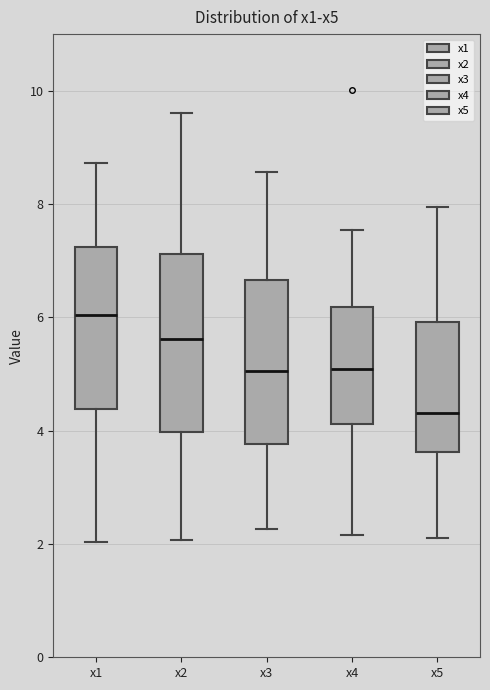

Reading left to right, read every box against the y-axis: the position of its median line, the range the box covers, and the ends of its whiskers. The values are not printed on the chart, so give them approximately, as read against the axis.

x1: median 6.0, box 4.4 to 7.2, whiskers 2.0 to 8.8
x2: median 5.6, box 4.0 to 7.2, whiskers 2.0 to 9.6
x3: median 5.0, box 3.8 to 6.6, whiskers 2.2 to 8.6
x4: median 5.0, box 4.2 to 6.2, whiskers 2.2 to 7.6
x5: median 4.4, box 3.6 to 6.0, whiskers 2.2 to 8.0